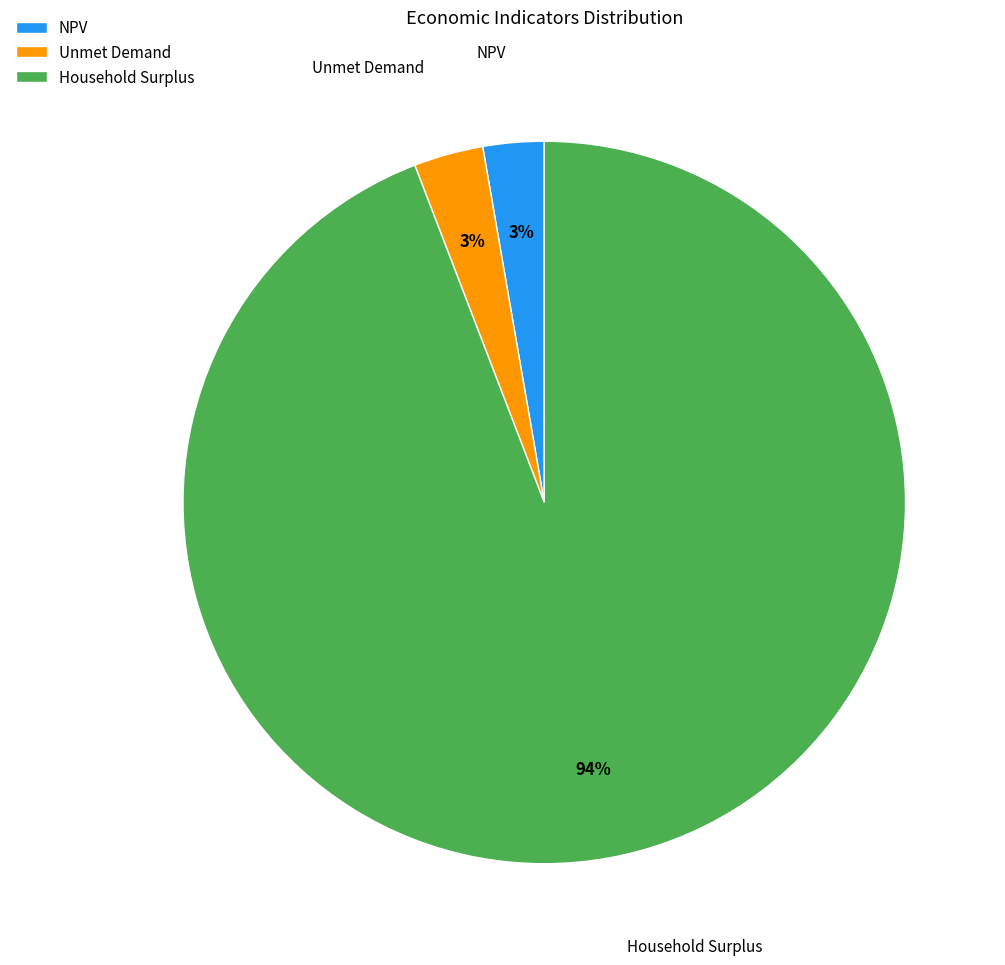

Combined, do Unmet Demand and NPV account for over 50%?

No